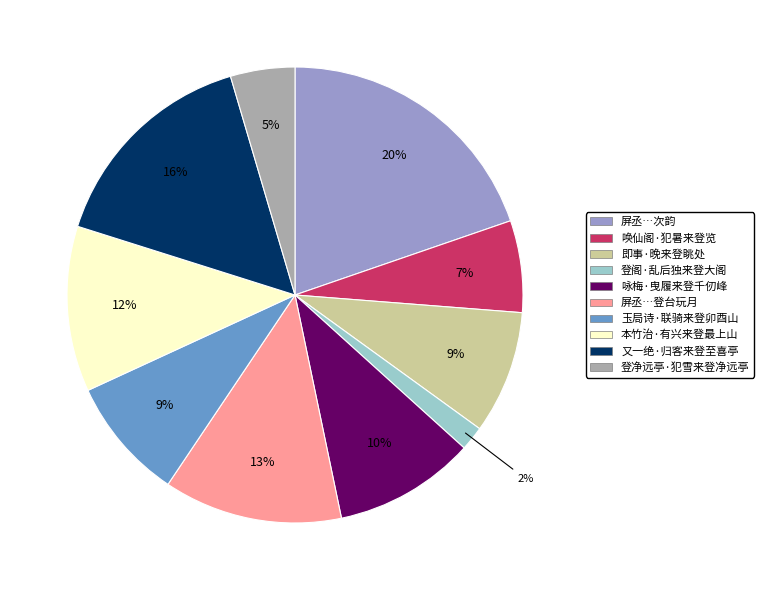

Is there a majority slice in this chart?

No